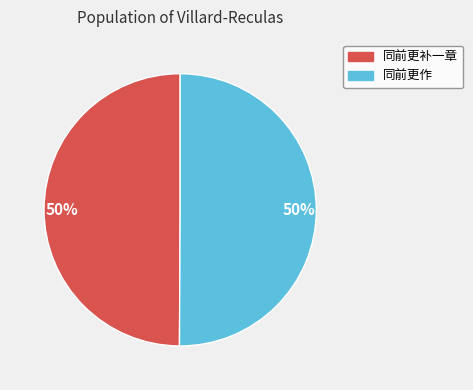

Which category has the biggest portion of the pie?

同前更作